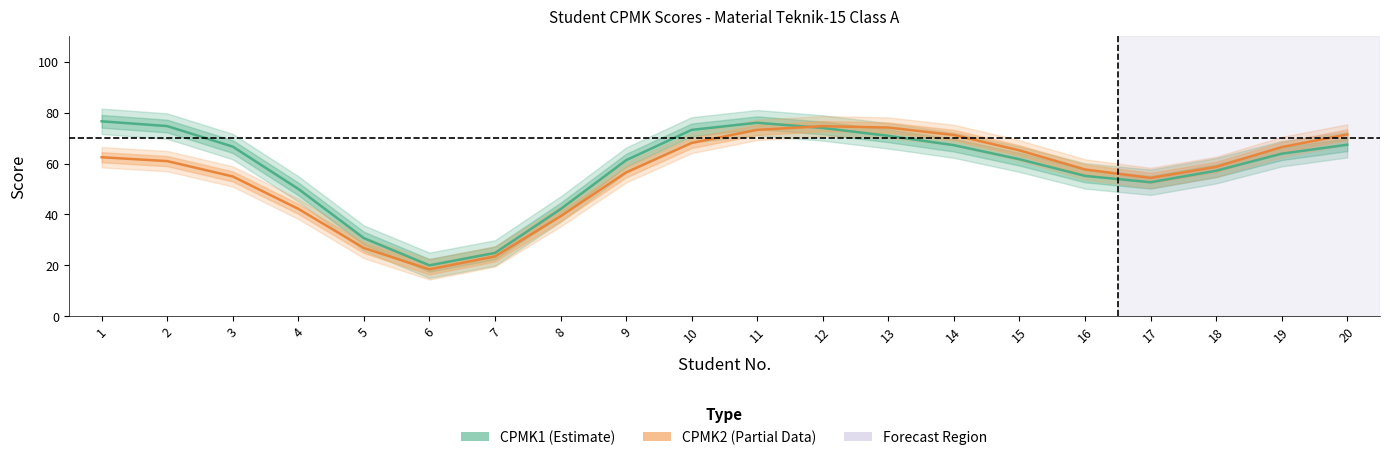

The CPMK2 (Partial) series shows 48.1 at 5. True or false?

False